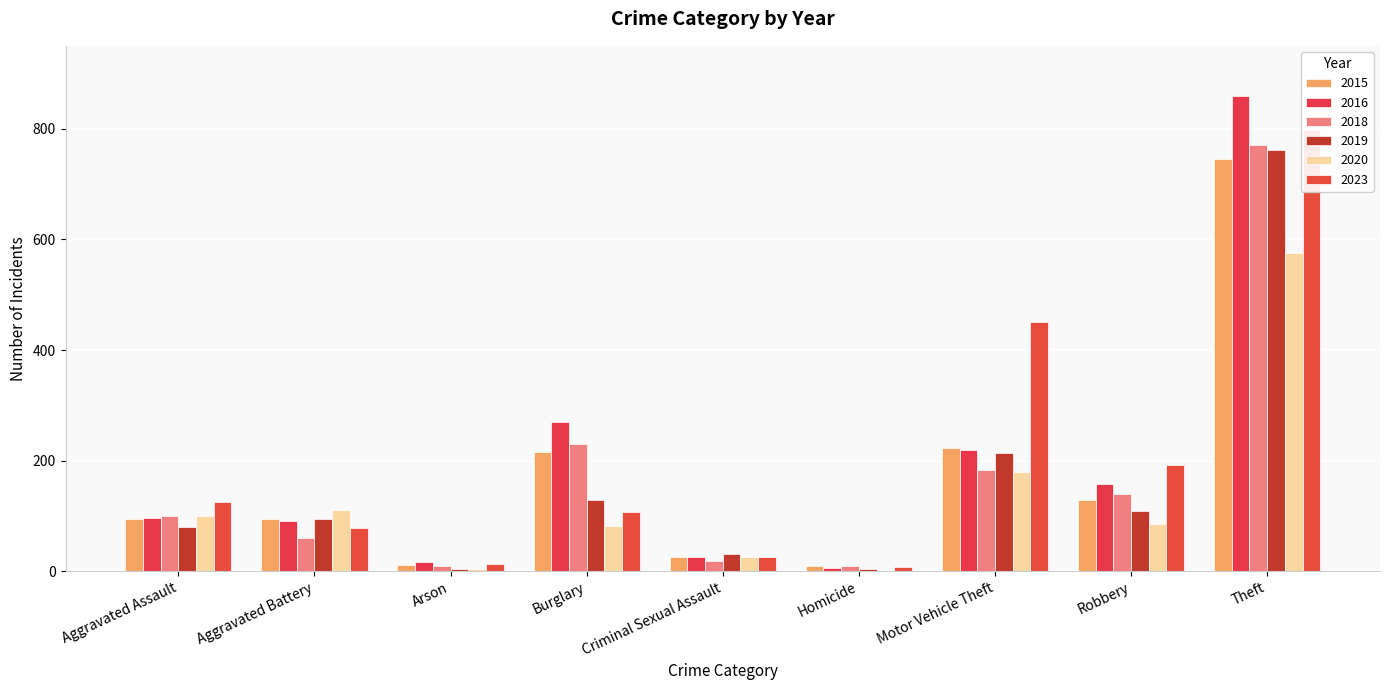

Reading right to left, list all the values displayed in this chart.

2015: 746	129	223	9	26	216	12	94	94
2016: 859	158	219	6	26	269	17	90	96
2018: 771	139	184	9	18	231	9	60	100
2019: 761	109	213	4	32	128	5	95	80
2020: 576	86	179	2	25	81	4	110	100
2023: 797	193	450	7	25	108	14	79	125